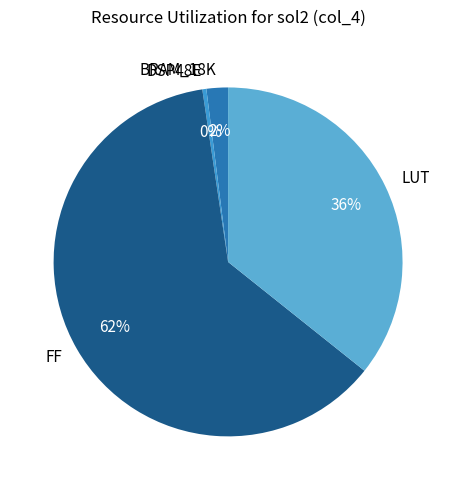

To the nearest percent, what is the average slice percentage?

25%